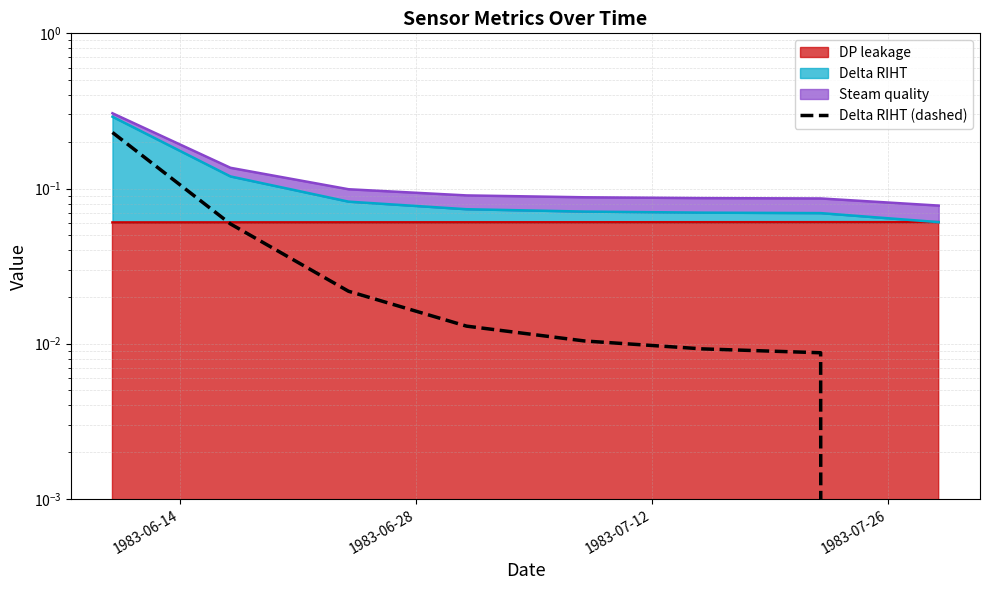

Count the number of categories in the chart.

8